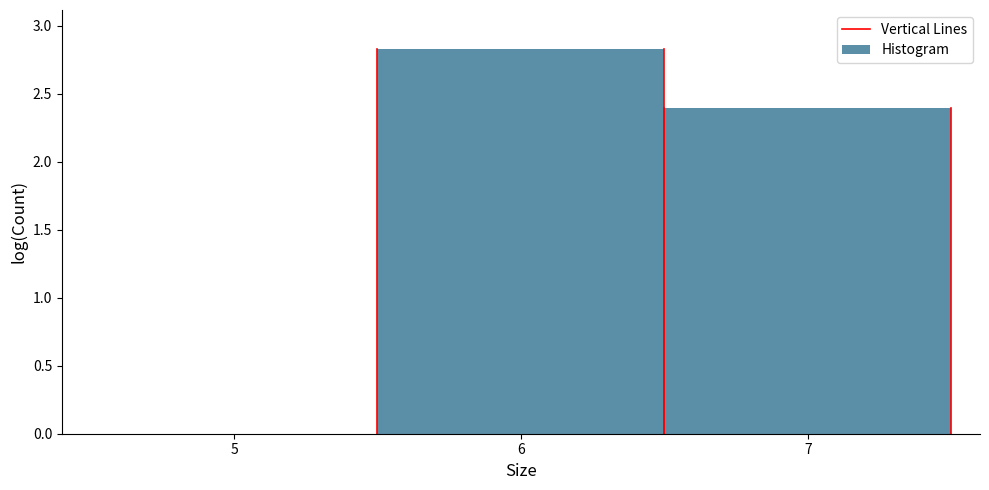

Over which range of the x-axis is the bar tallest?

5.5 to 6.5